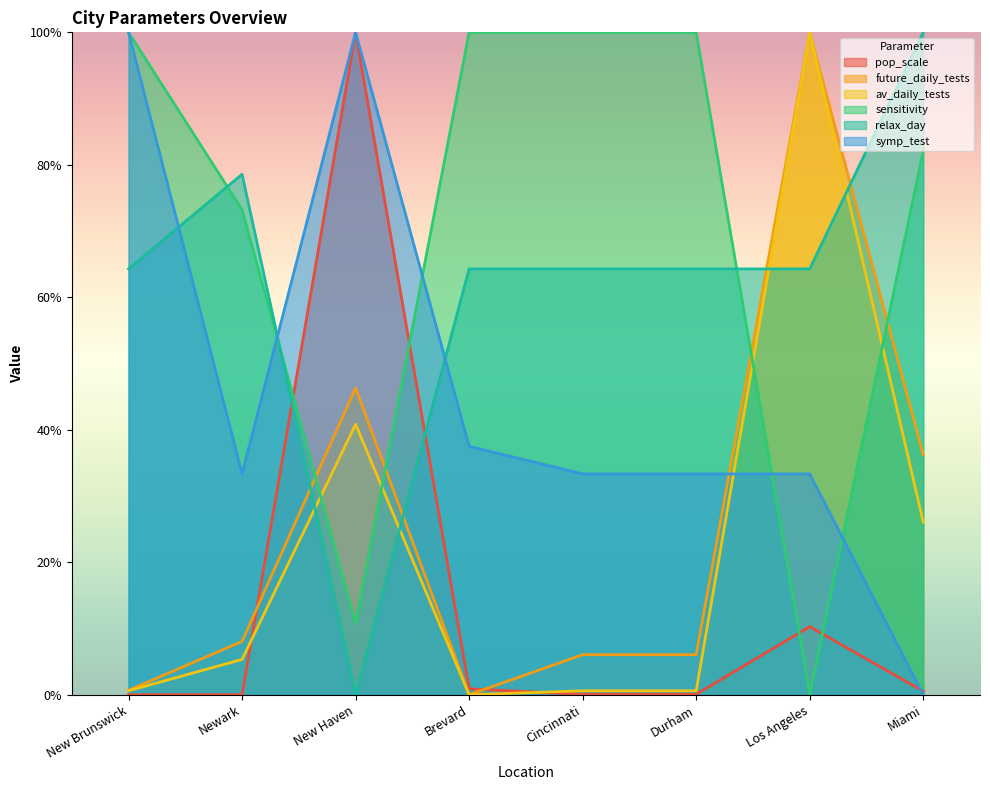

Is the value of symp_test at New Brunswick greater than the value of pop_scale at Durham?

Yes